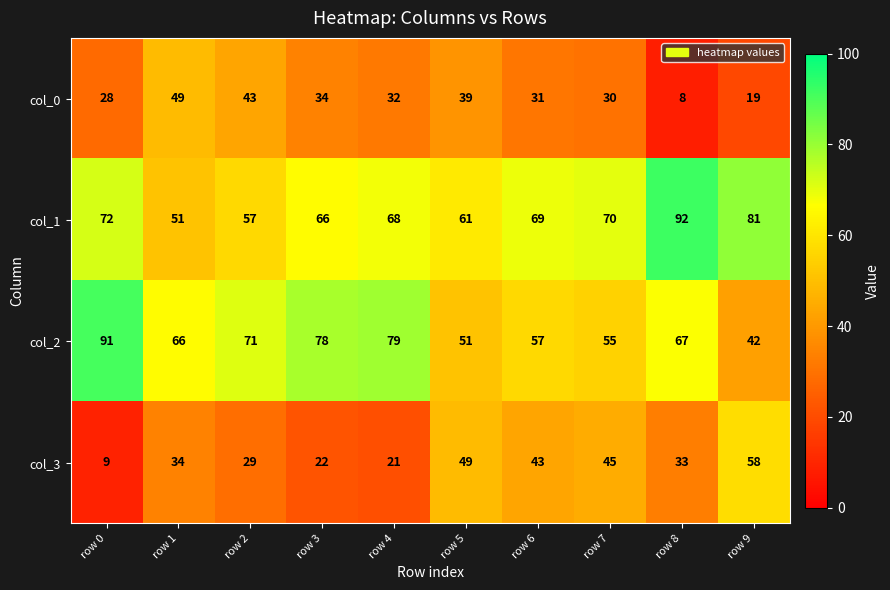

What is the minimum value shown in the chart?

8